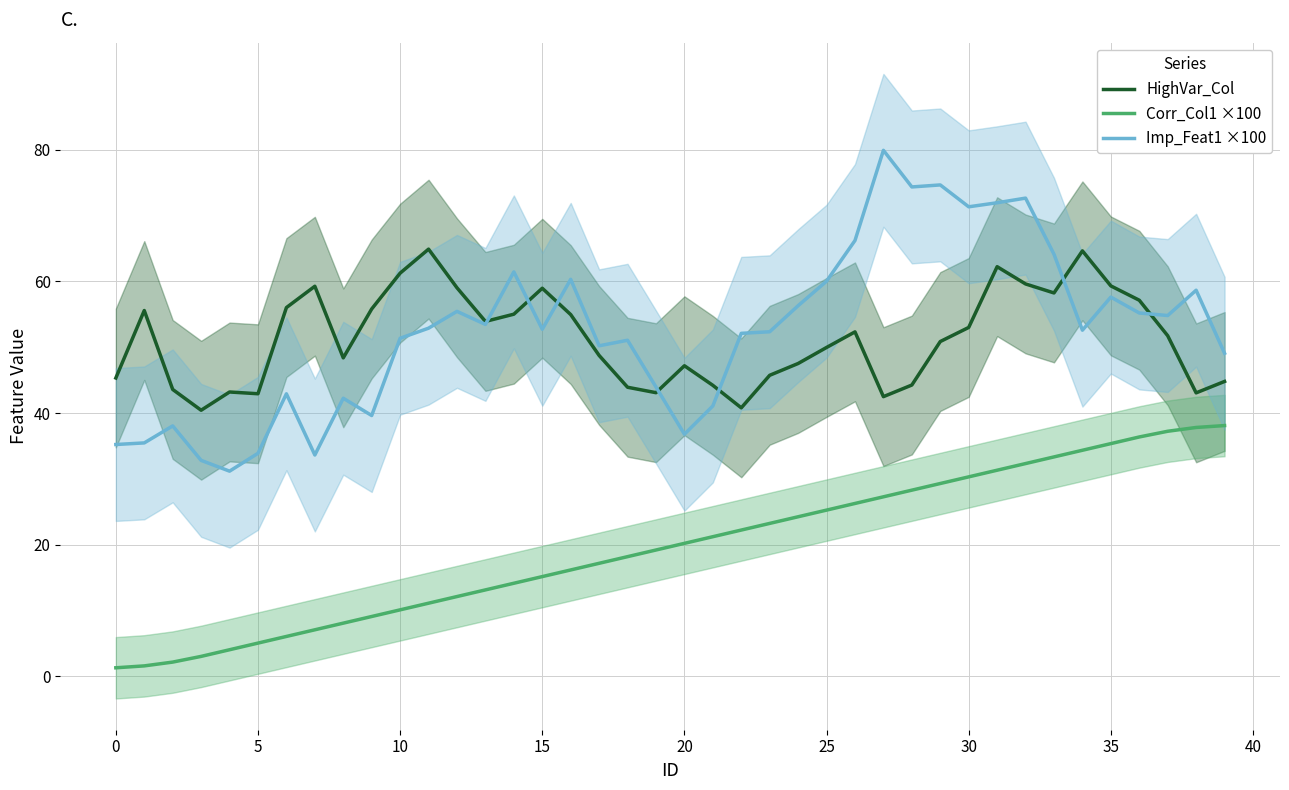

At which category is the sum across all series the highest?

31